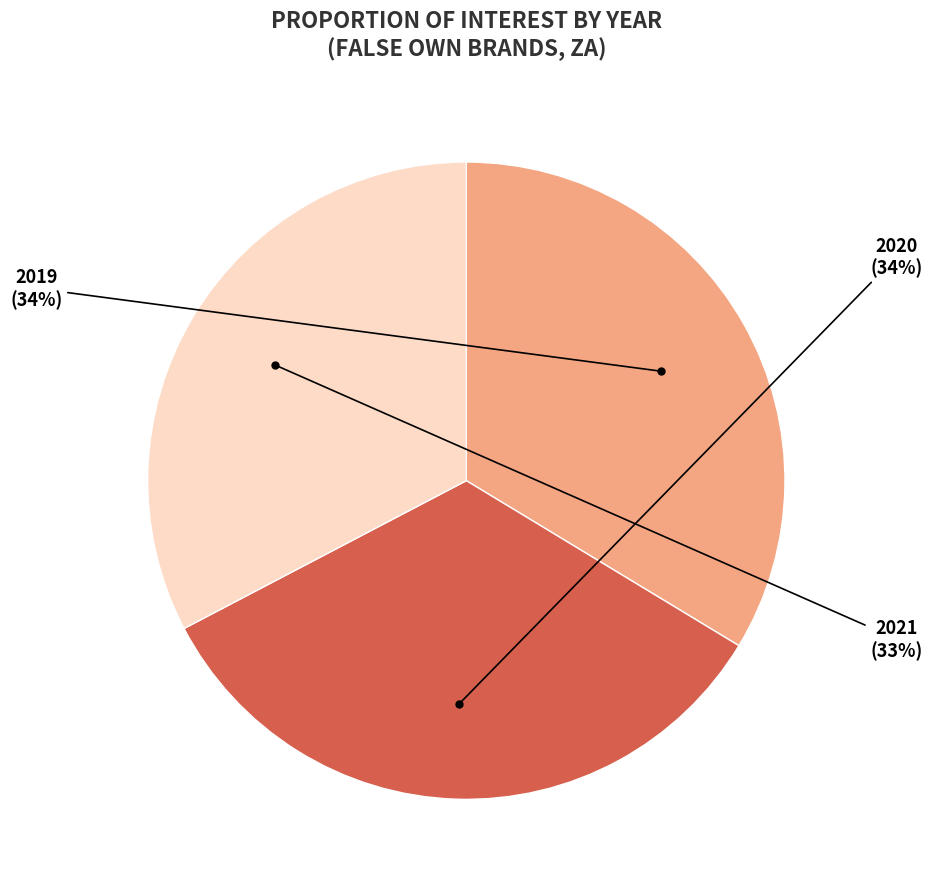

To the nearest percent, what is the difference between the largest and smallest slice percentages?

1%